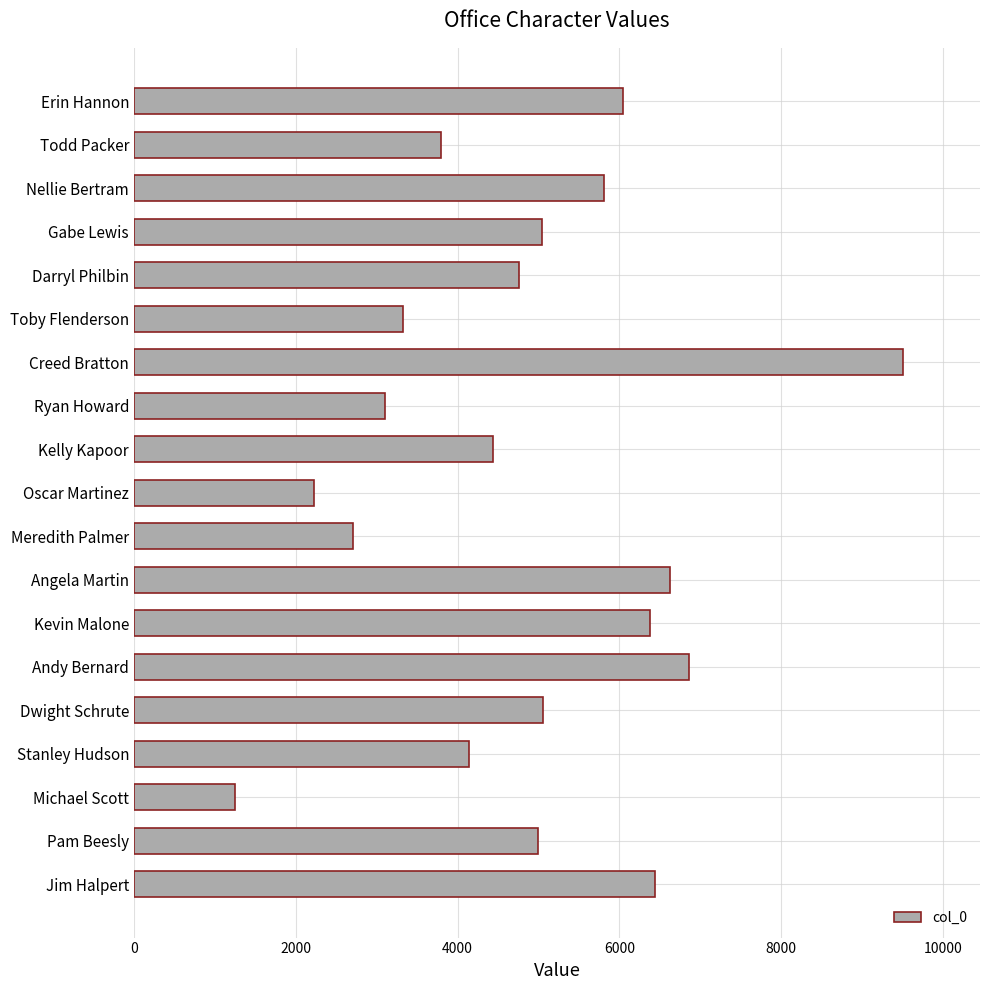

Is it true that the value at Angela Martin is 6628?

True